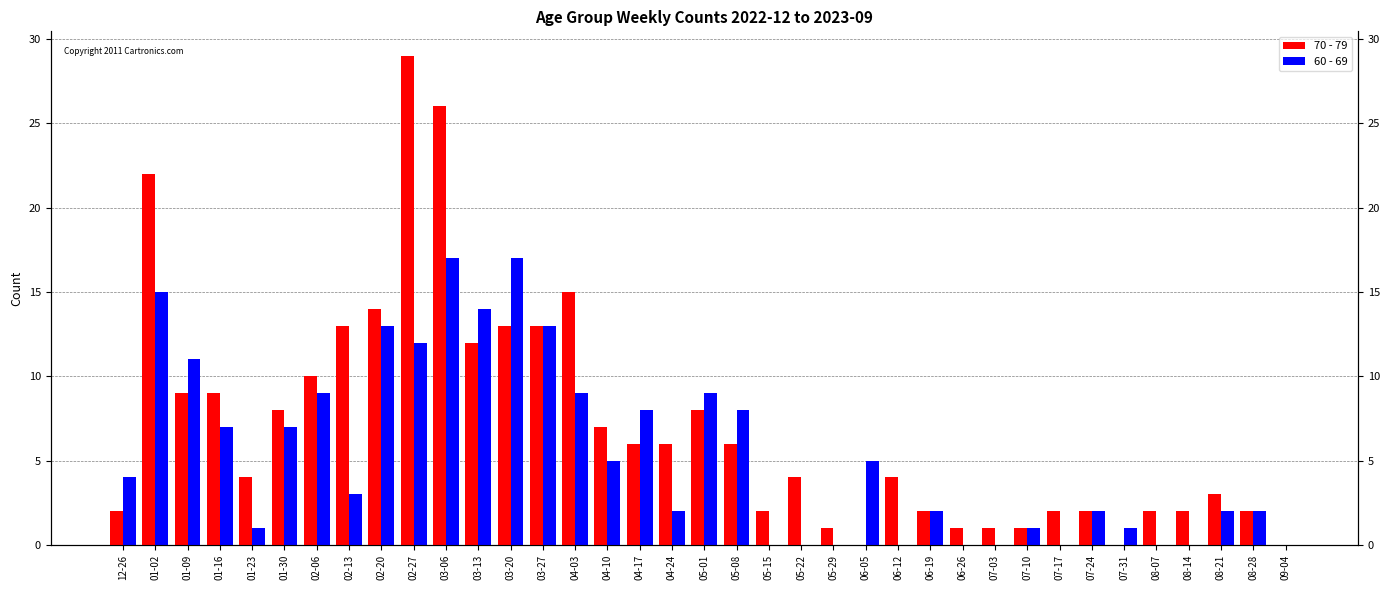

At which label does 60 - 69 reach its peak?

03-06